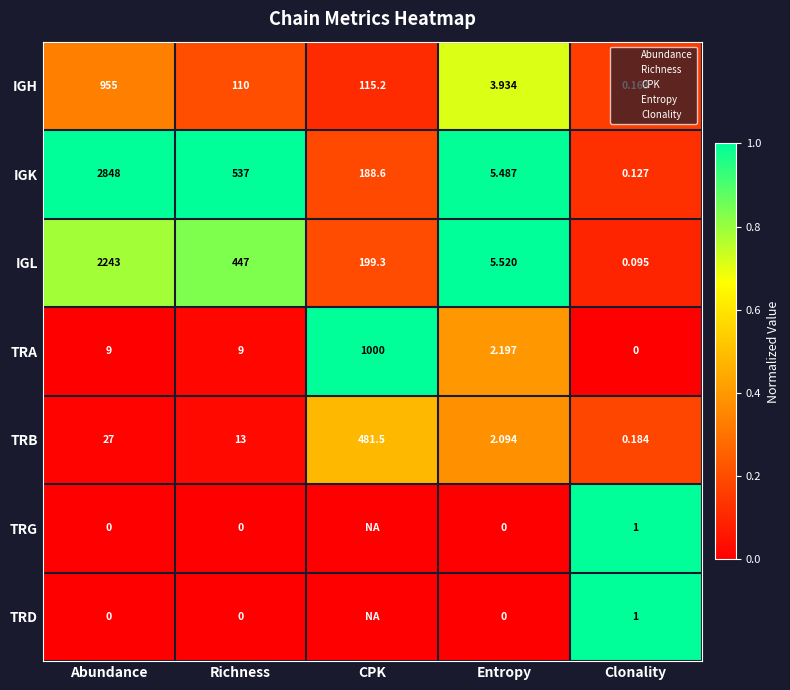

Is the value of IGK at Richness greater than the value of TRD at CPK?

Yes